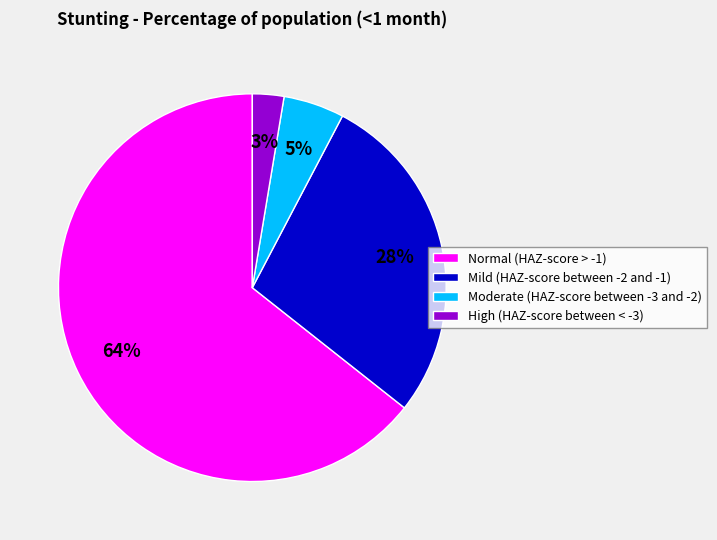

Does any single category account for the majority?

Yes